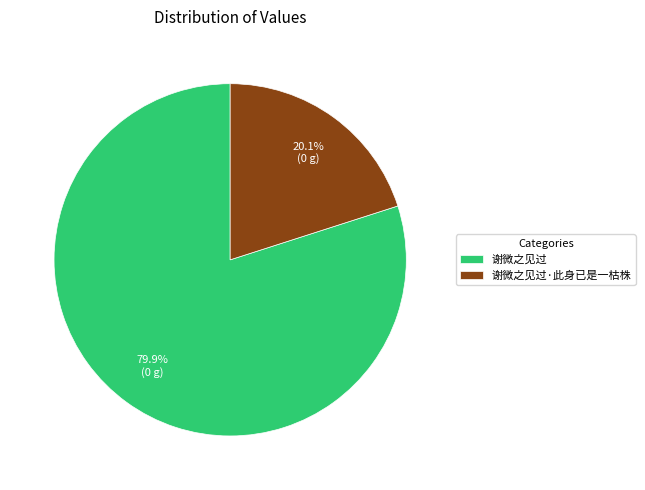

To the nearest percent, what is the combined percentage of 谢微之见过·此身已是一枯株 and 谢微之见过?

100%